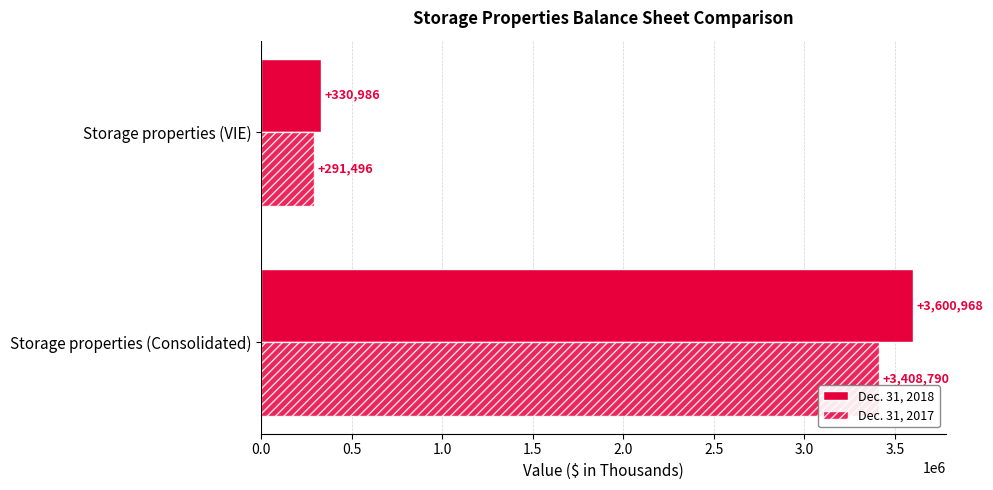

How many data points does each series have?

2